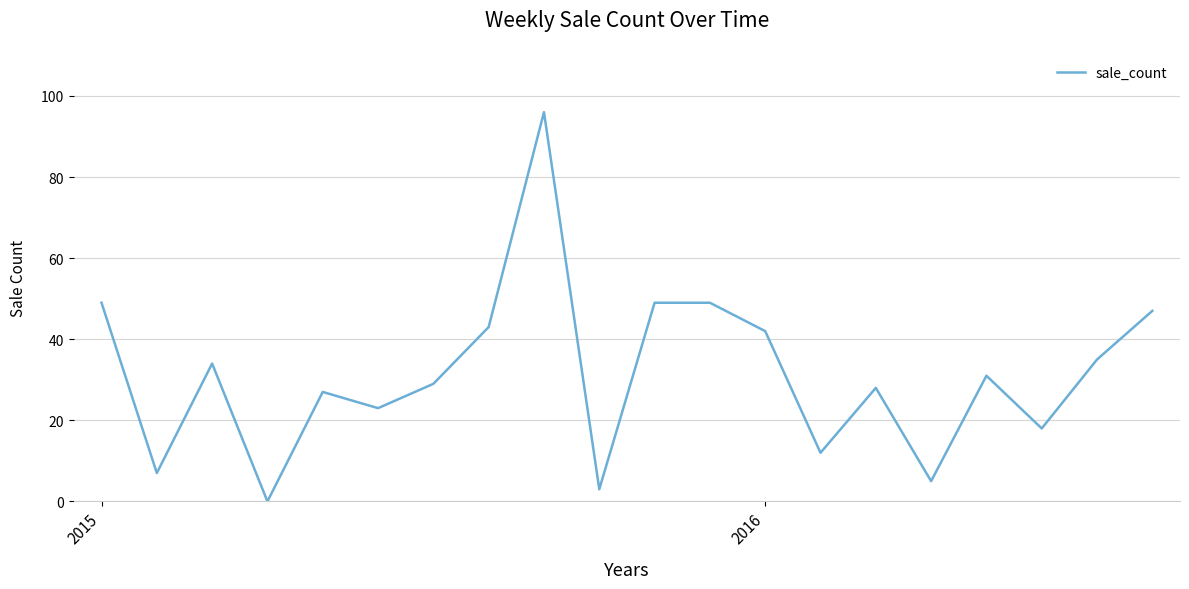

What is the difference between the maximum and minimum values?

96